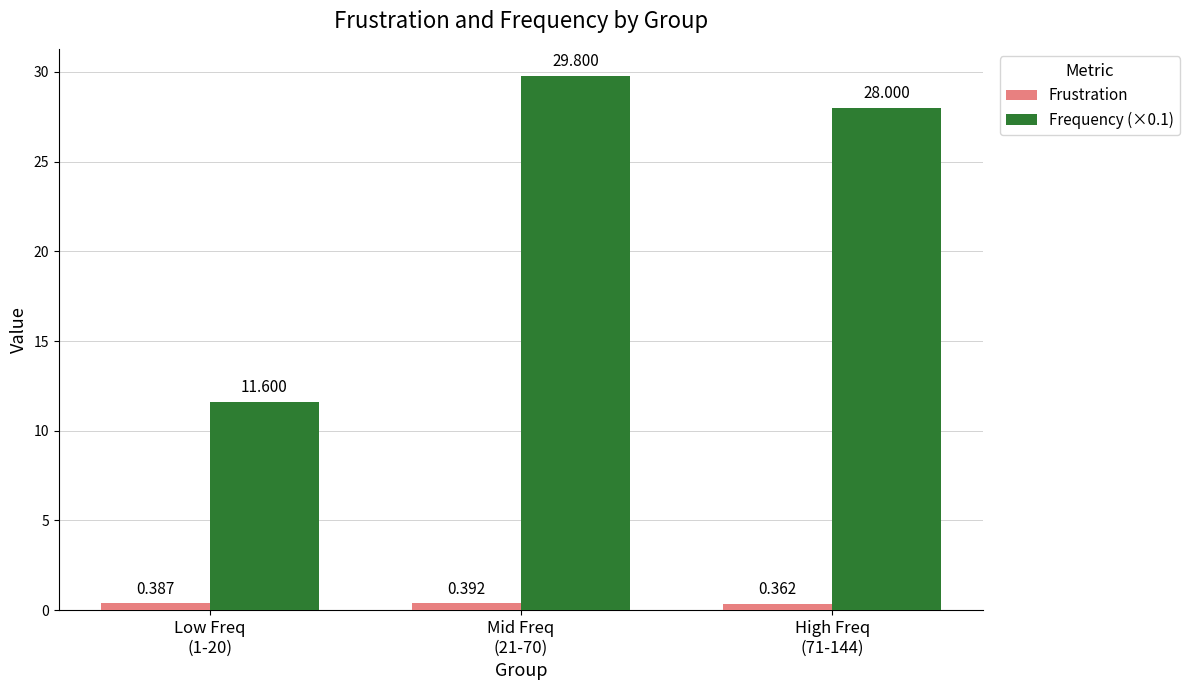

At High Freq
(71-144), list the series in order from largest to smallest.

Frequency (×0.1), Frustration